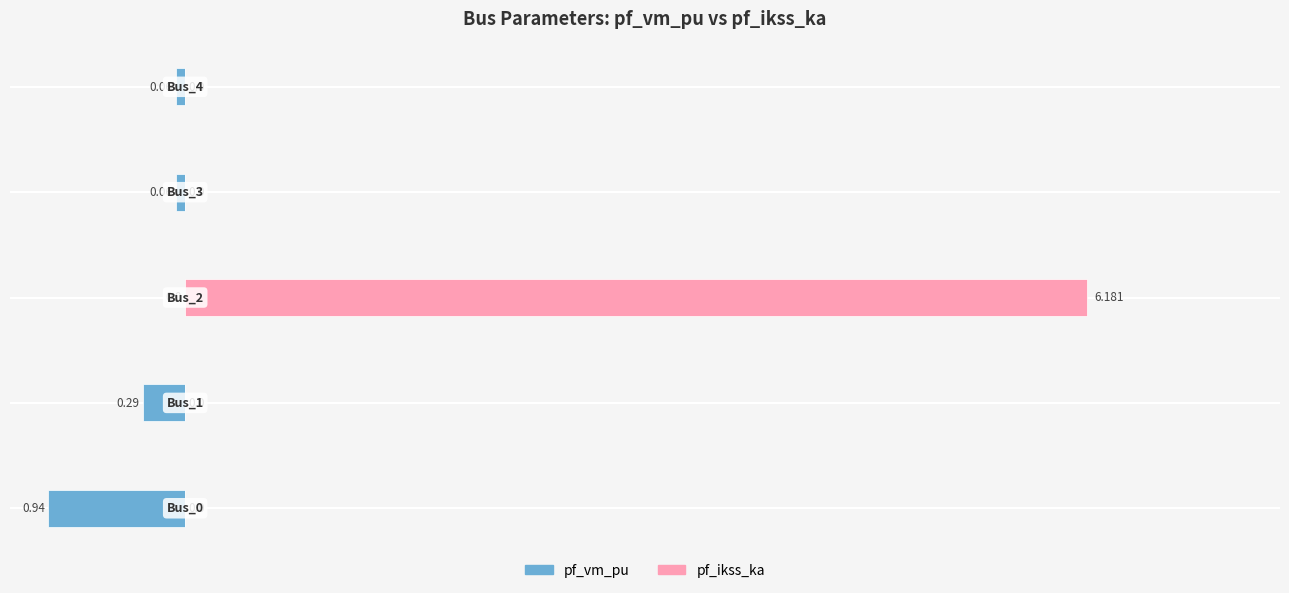

How many bars are there in total?

10